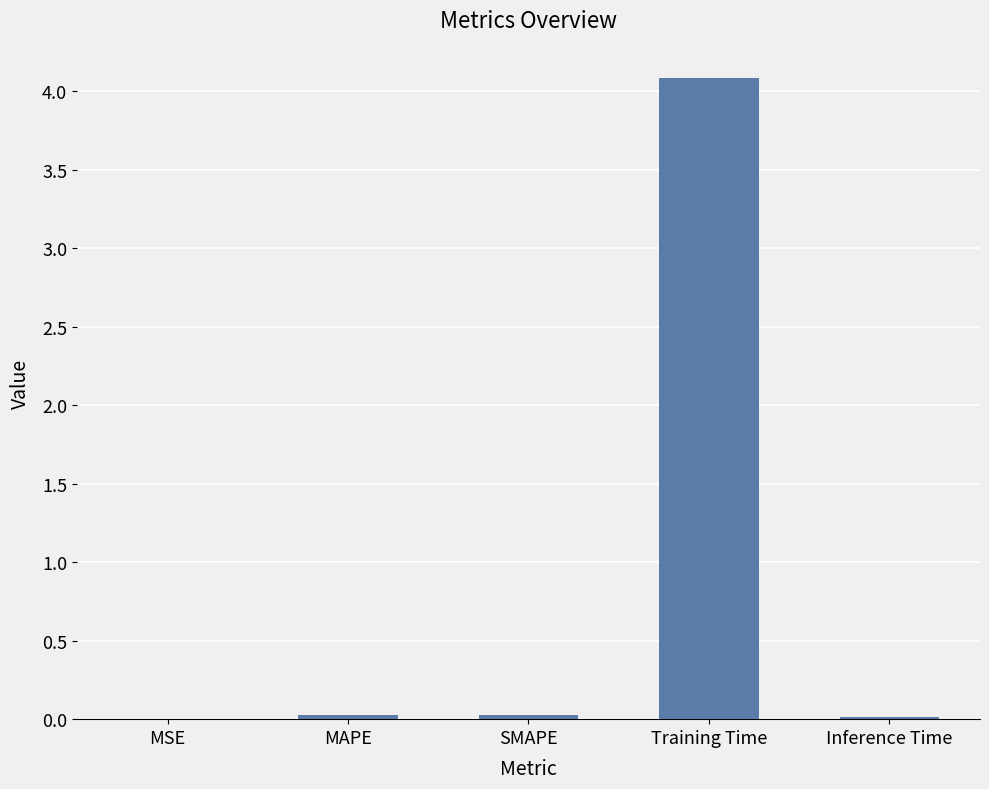

True or false: the data shows 0.0 at SMAPE.

True